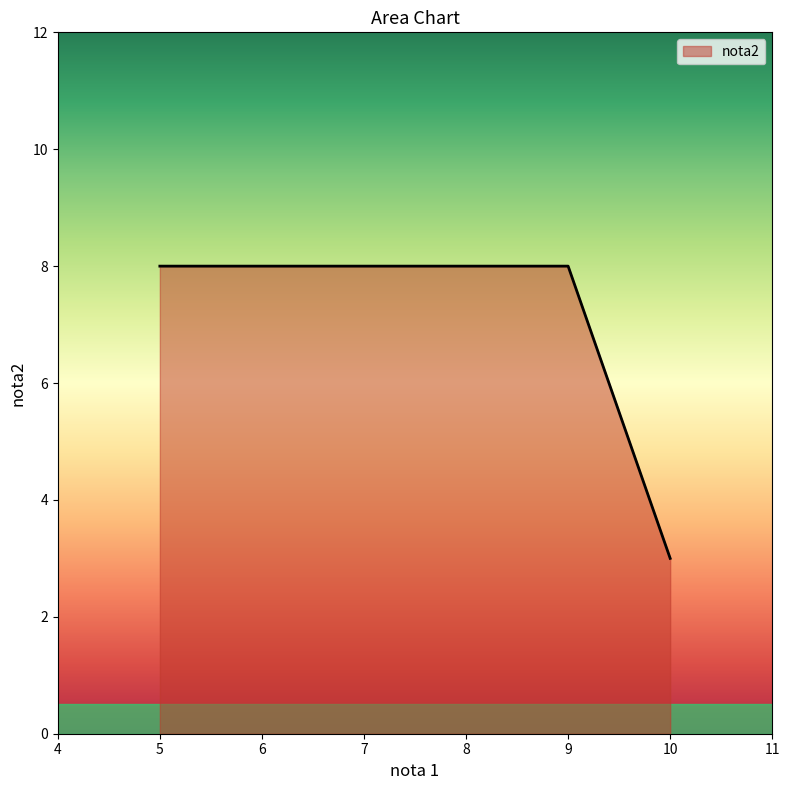

How many lines are shown in the chart?

1